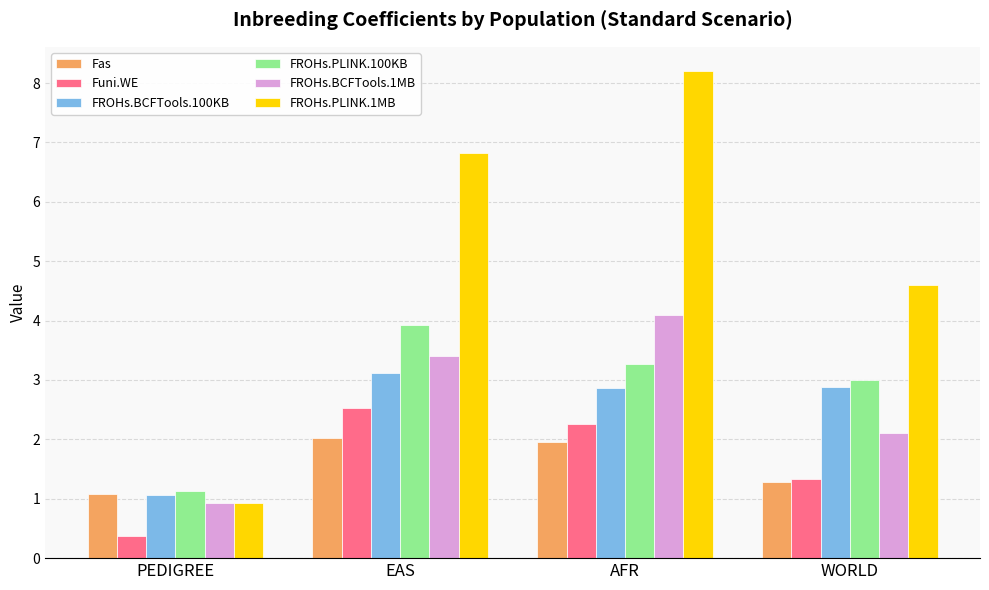

What is the sum of the Funi.WE values at PEDIGREE and WORLD?

1.7